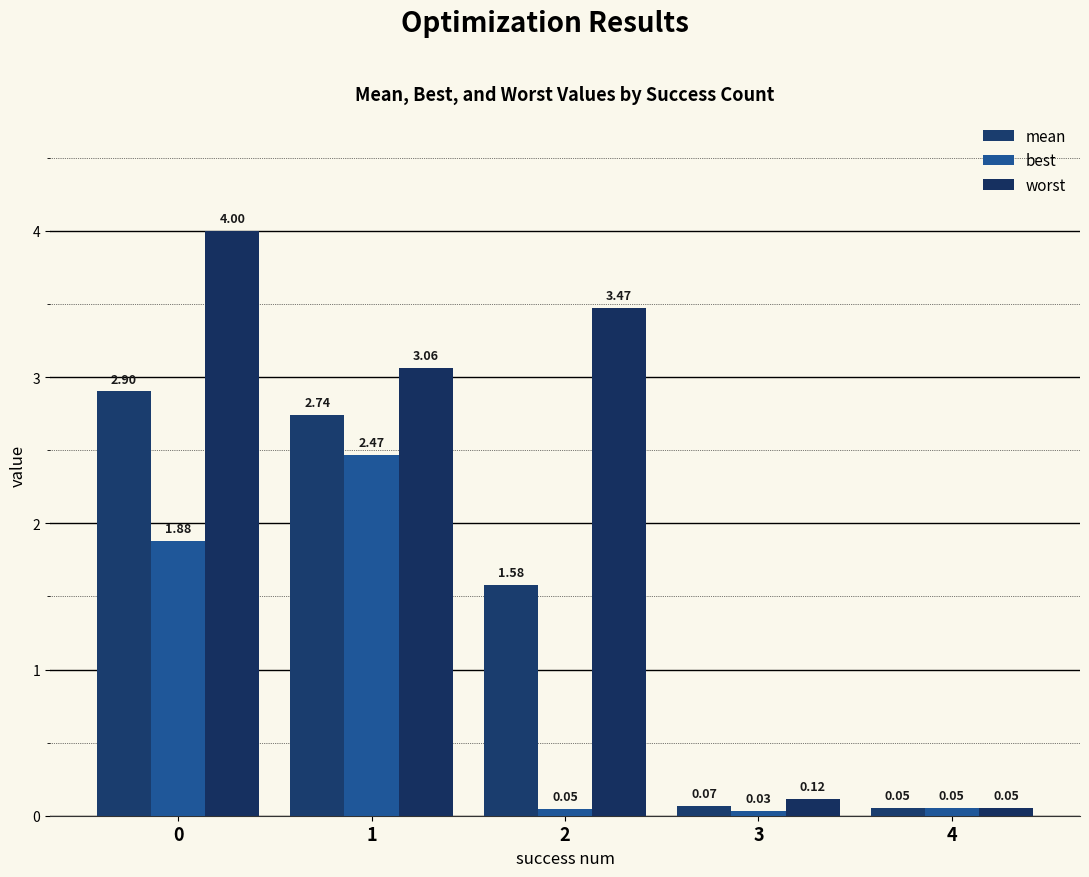

Count the number of data series in this chart.

3